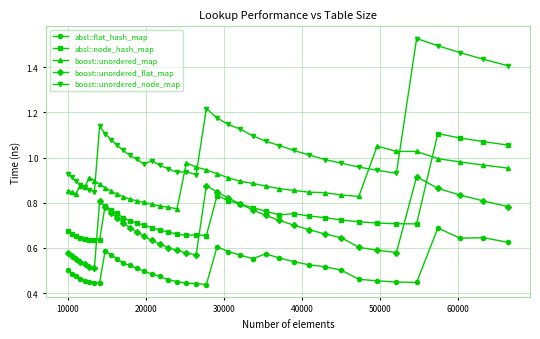

True or false: absl::node_hash_map and absl::flat_hash_map intersect in this chart.

False